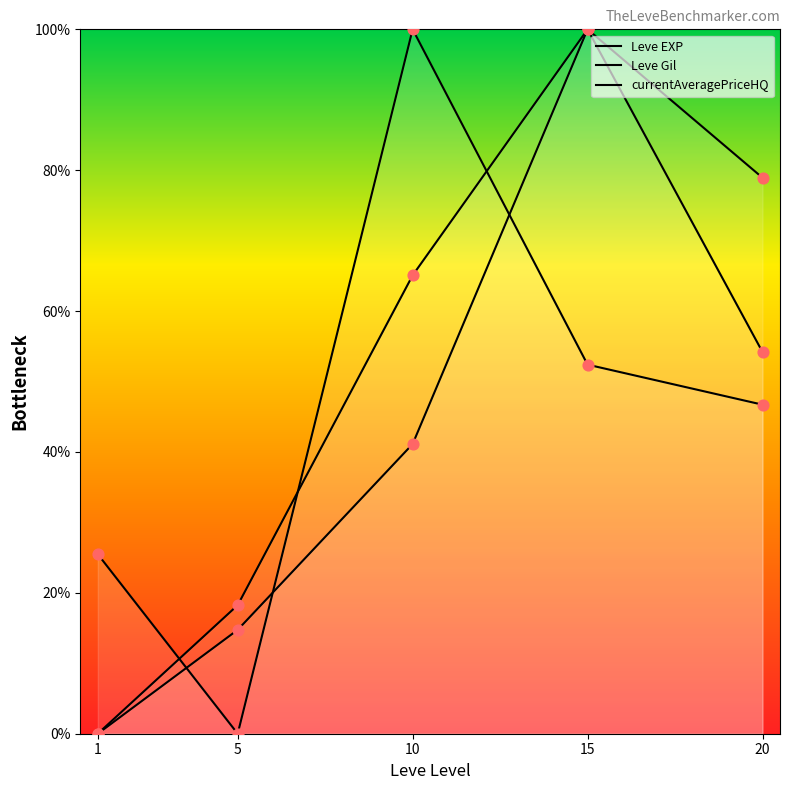

Is the value of Leve EXP at 1 greater than the value of currentAveragePriceHQ at 1?

No